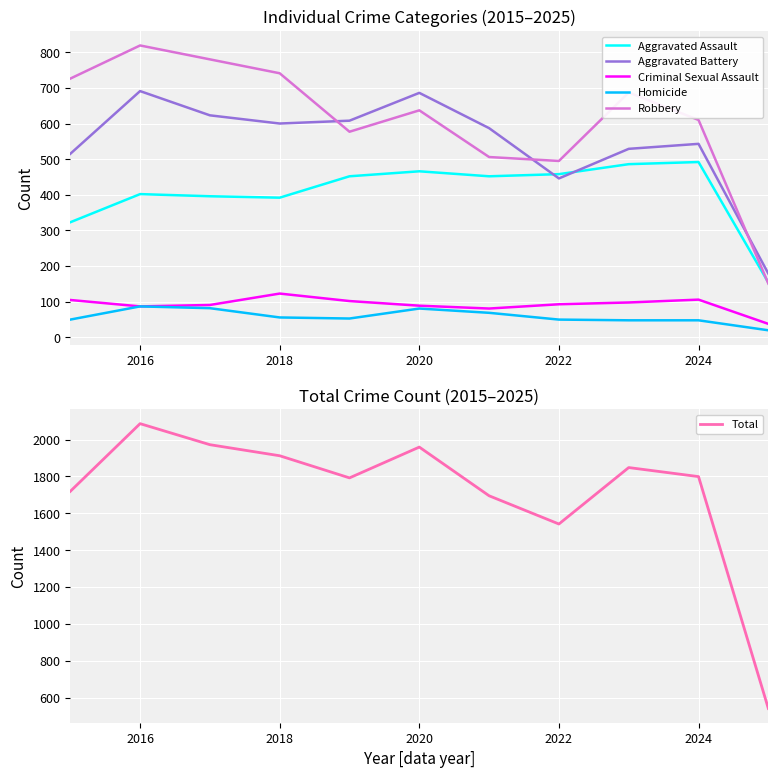

True or false: Aggravated Battery and Robbery cross at least once.

True